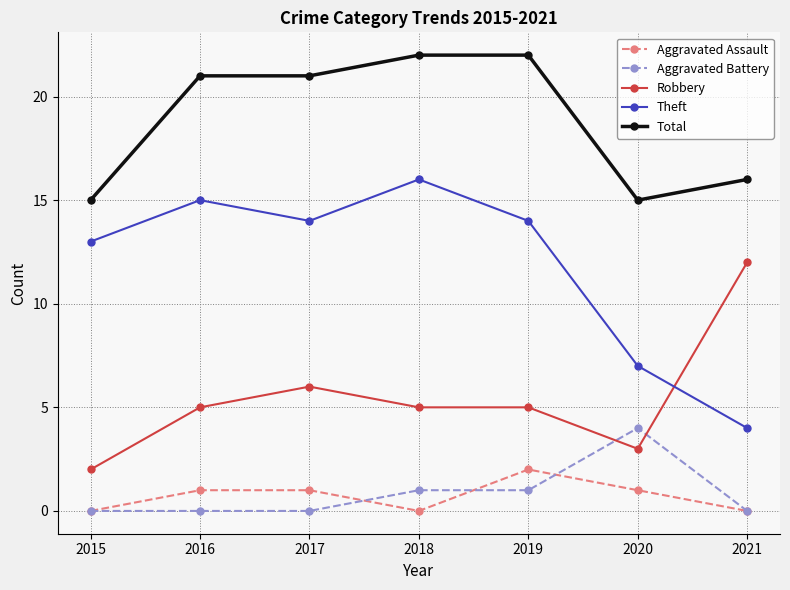

Does the chart display data point markers on the line(s)?

Yes